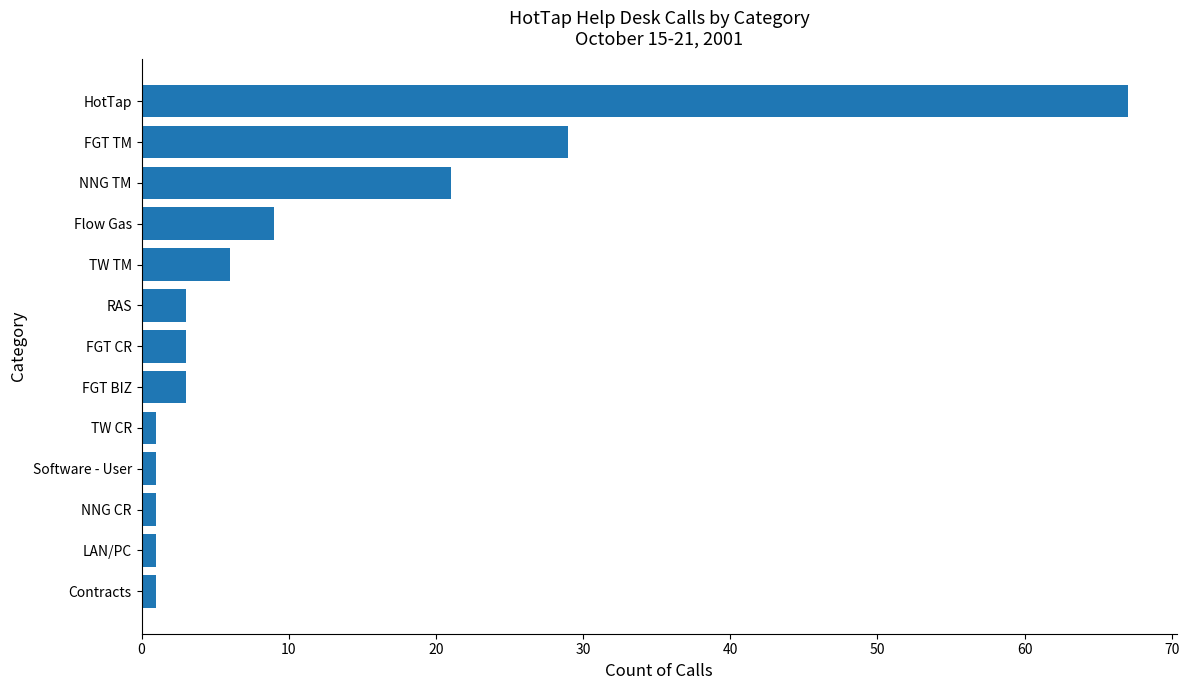

Reading bottom to top, list all the values displayed in this chart.

Contracts=1	LAN/PC=1	NNG CR=1	Software - User=1	TW CR=1	FGT BIZ=3	FGT CR=3	RAS=3	TW TM=6	Flow Gas=9	NNG TM=21	FGT TM=29	HotTap=67